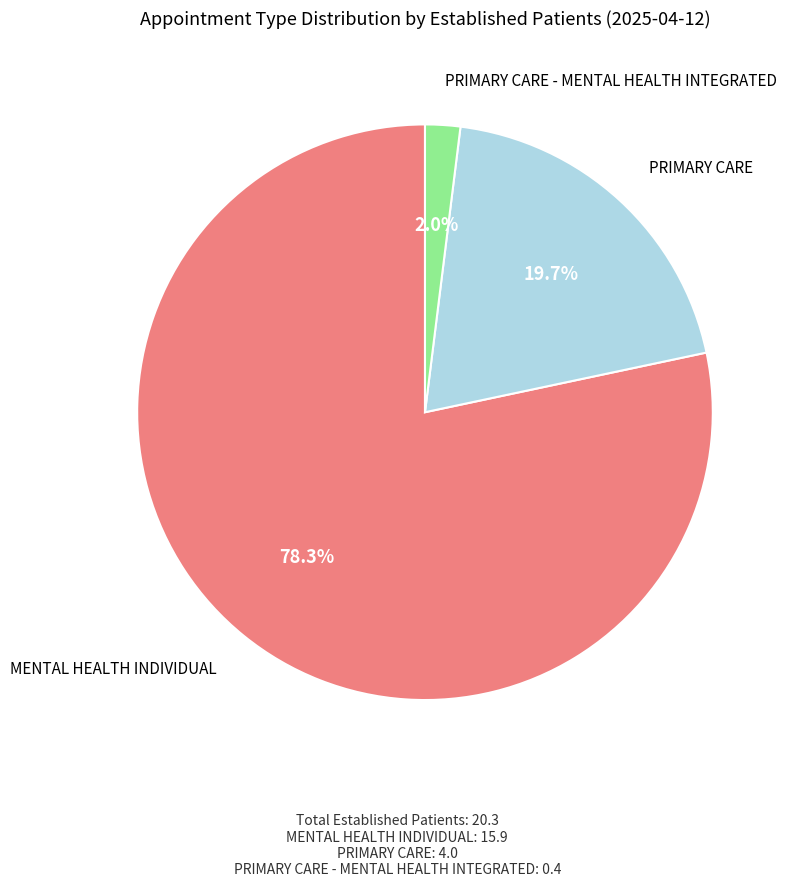

Is there any slice that represents more than half of the pie?

Yes